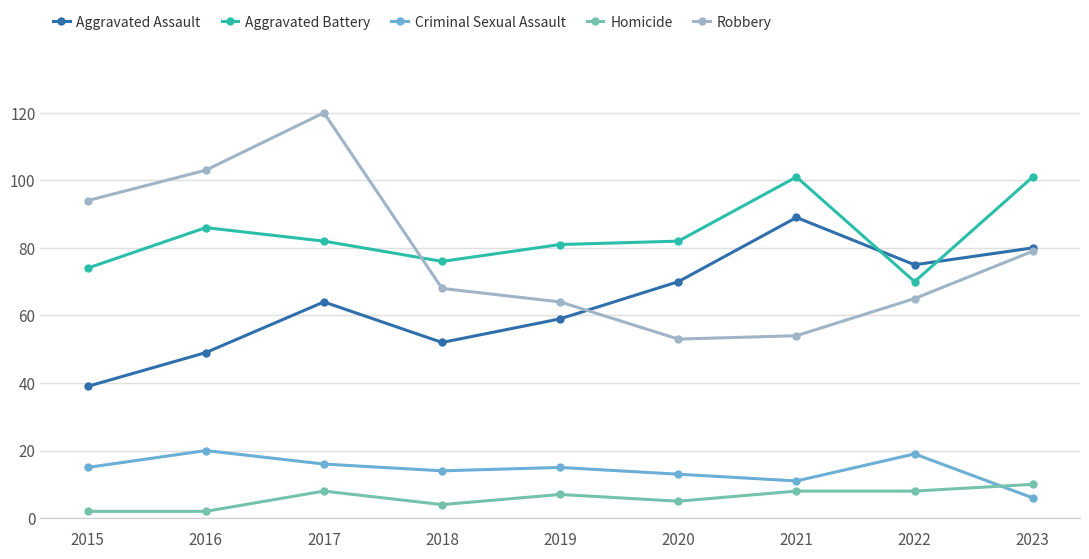

True or false: Criminal Sexual Assault has more than 1 interior local peaks.

True